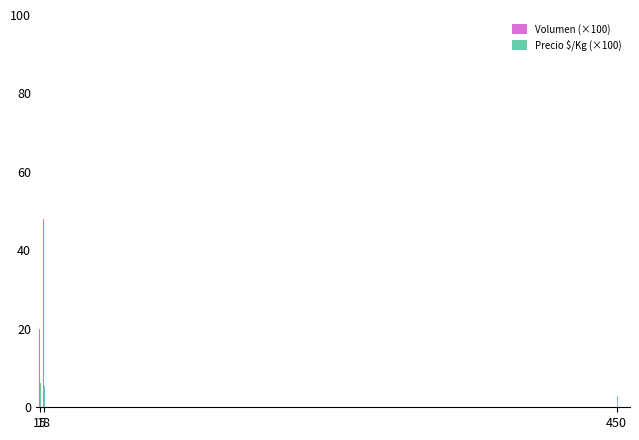

Is it true that Volumen (×100) equals 0.2 at 450?

True